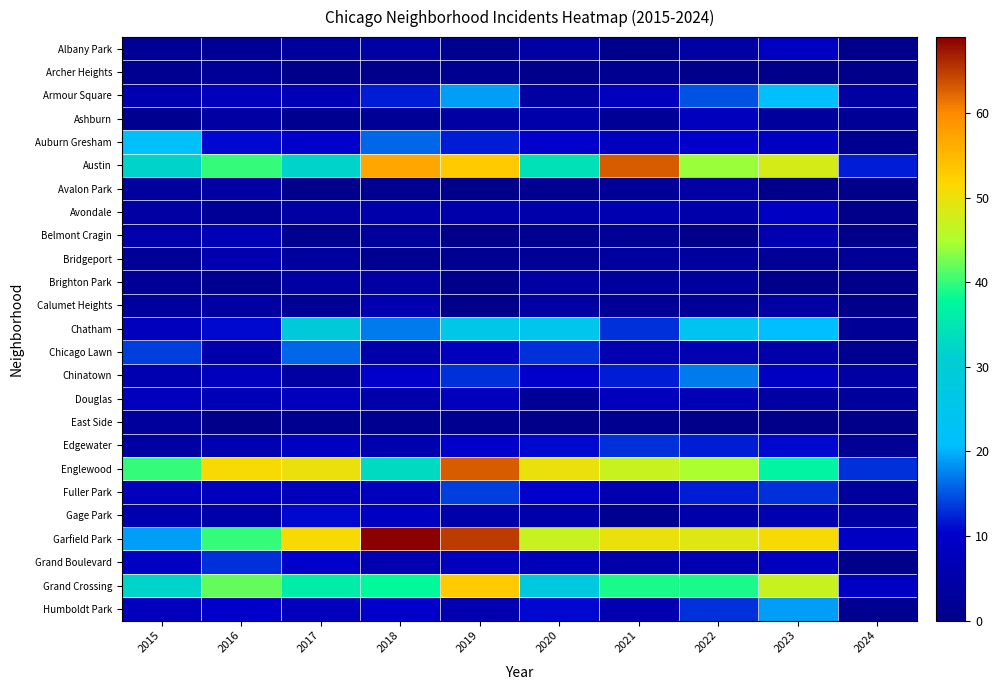

Reading left to right, list all the values displayed in this chart.

Albany Park: 2015=2	2016=2	2017=3	2018=4	2019=1	2020=4	2021=0	2022=4	2023=9	2024=0
Archer Heights: 2015=1	2016=2	2017=0	2018=0	2019=1	2020=0	2021=1	2022=0	2023=0	2024=0
Armour Square: 2015=6	2016=8	2017=7	2018=12	2019=19	2020=4	2021=8	2022=15	2023=21	2024=4
Ashburn: 2015=1	2016=4	2017=1	2018=2	2019=4	2020=5	2021=2	2022=8	2023=3	2024=2
Auburn Gresham: 2015=22	2016=11	2017=10	2018=16	2019=12	2020=10	2021=8	2022=10	2023=9	2024=1
Austin: 2015=32	2016=40	2017=32	2018=57	2019=53	2020=34	2021=63	2022=44	2023=48	2024=12
Avalon Park: 2015=3	2016=4	2017=0	2018=1	2019=0	2020=1	2021=2	2022=4	2023=0	2024=0
Avondale: 2015=4	2016=2	2017=4	2018=5	2019=5	2020=5	2021=6	2022=5	2023=9	2024=0
Belmont Cragin: 2015=5	2016=7	2017=1	2018=3	2019=0	2020=1	2021=2	2022=0	2023=6	2024=0
Bridgeport: 2015=2	2016=6	2017=3	2018=1	2019=1	2020=2	2021=3	2022=3	2023=2	2024=2
Brighton Park: 2015=2	2016=1	2017=4	2018=4	2019=0	2020=4	2021=3	2022=3	2023=0	2024=0
Calumet Heights: 2015=3	2016=4	2017=2	2018=6	2019=0	2020=4	2021=2	2022=2	2023=4	2024=0
Chatham: 2015=8	2016=11	2017=29	2018=17	2019=26	2020=25	2021=13	2022=24	2023=21	2024=2
Chicago Lawn: 2015=14	2016=5	2017=16	2018=5	2019=8	2020=13	2021=6	2022=6	2023=5	2024=1
Chinatown: 2015=6	2016=8	2017=4	2018=10	2019=13	2020=10	2021=12	2022=17	2023=9	2024=4
Douglas: 2015=8	2016=7	2017=8	2018=5	2019=8	2020=2	2021=8	2022=7	2023=4	2024=3
East Side: 2015=3	2016=0	2017=1	2018=1	2019=1	2020=0	2021=1	2022=0	2023=0	2024=0
Edgewater: 2015=4	2016=6	2017=9	2018=6	2019=10	2020=11	2021=13	2022=12	2023=11	2024=2
Englewood: 2015=40	2016=51	2017=50	2018=33	2019=63	2020=50	2021=47	2022=45	2023=37	2024=13
Fuller Park: 2015=8	2016=8	2017=8	2018=8	2019=14	2020=10	2021=6	2022=12	2023=13	2024=3
Gage Park: 2015=6	2016=5	2017=11	2018=9	2019=5	2020=5	2021=1	2022=5	2023=6	2024=4
Garfield Park: 2015=19	2016=40	2017=51	2018=69	2019=65	2020=47	2021=50	2022=49	2023=51	2024=9
Grand Boulevard: 2015=9	2016=13	2017=10	2018=6	2019=8	2020=7	2021=5	2022=6	2023=8	2024=0
Grand Crossing: 2015=32	2016=42	2017=36	2018=38	2019=53	2020=28	2021=39	2022=39	2023=47	2024=9
Humboldt Park: 2015=8	2016=10	2017=8	2018=10	2019=6	2020=11	2021=6	2022=13	2023=19	2024=1